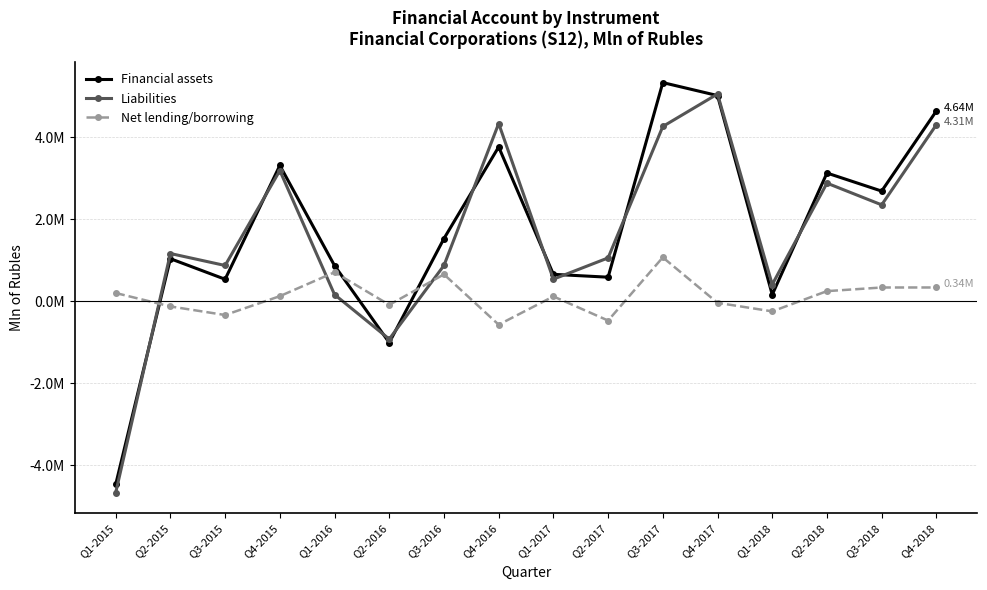

True or false: Net lending/borrowing and Liabilities cross at least once.

True